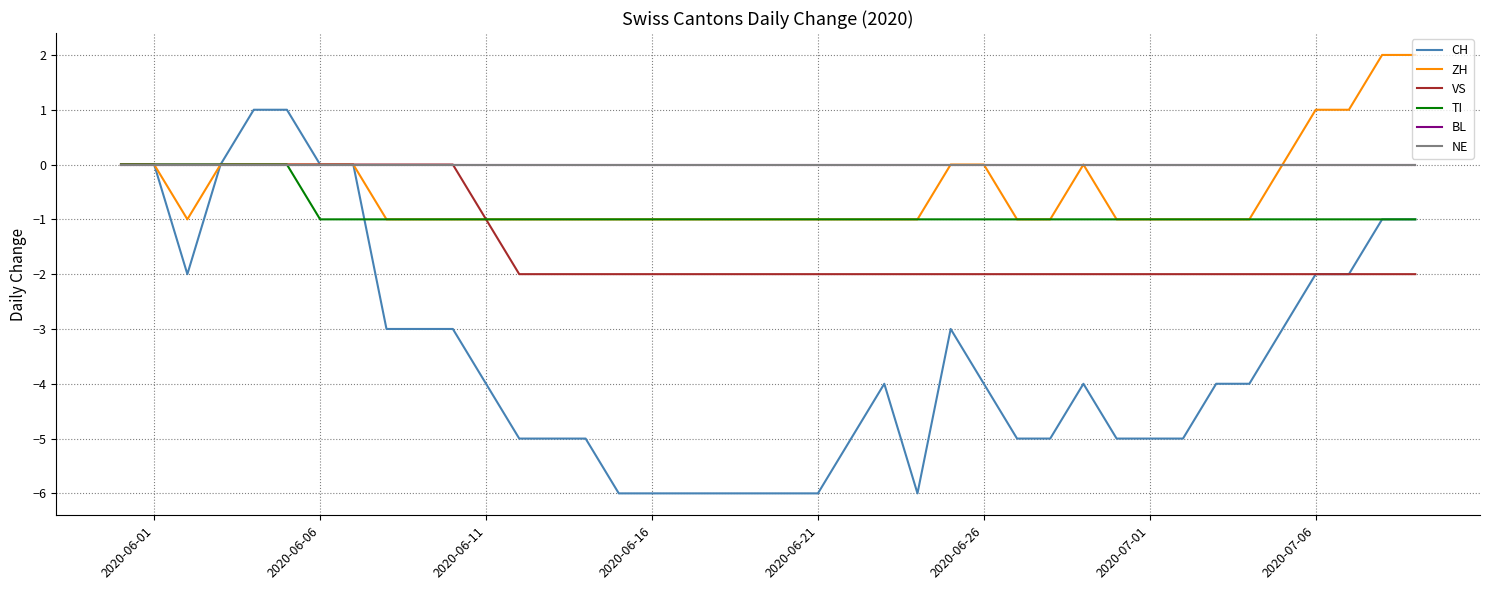

Does the chart display data point markers on the line(s)?

No